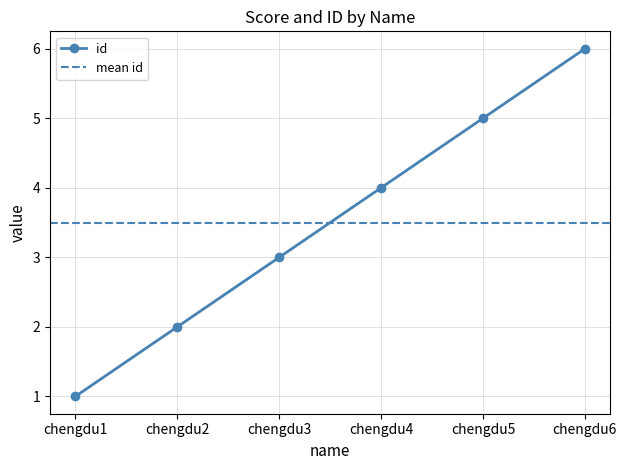

List the labels in order of value, largest first.

chengdu6, chengdu5, chengdu4, chengdu3, chengdu2, chengdu1